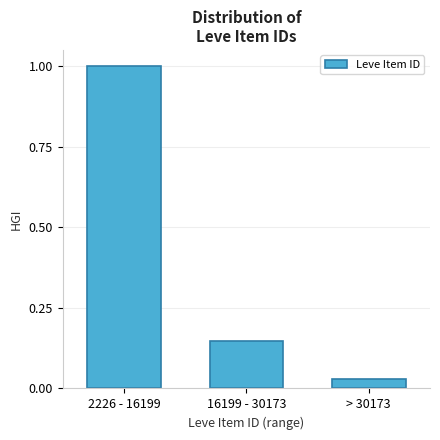

Which has a higher value, 16199 - 30173 or > 30173?

16199 - 30173